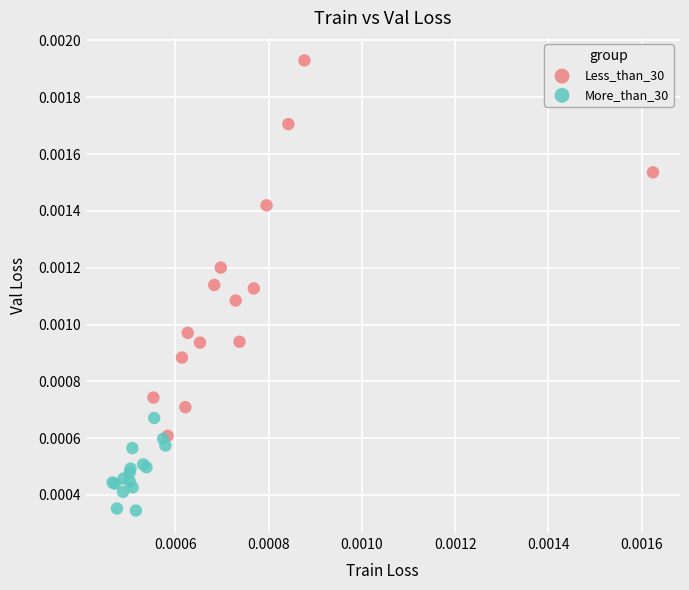

Which series contains the highest Y value?

Less_than_30